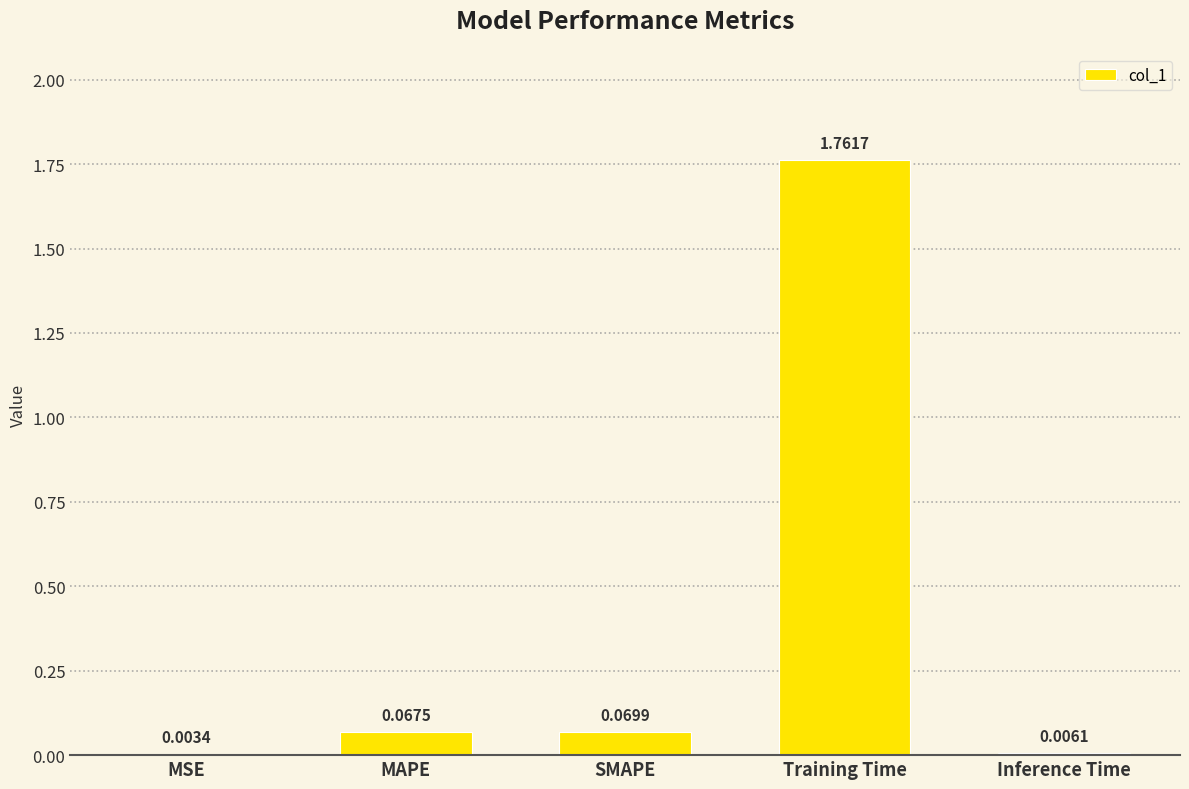

How many series are shown in this chart?

1